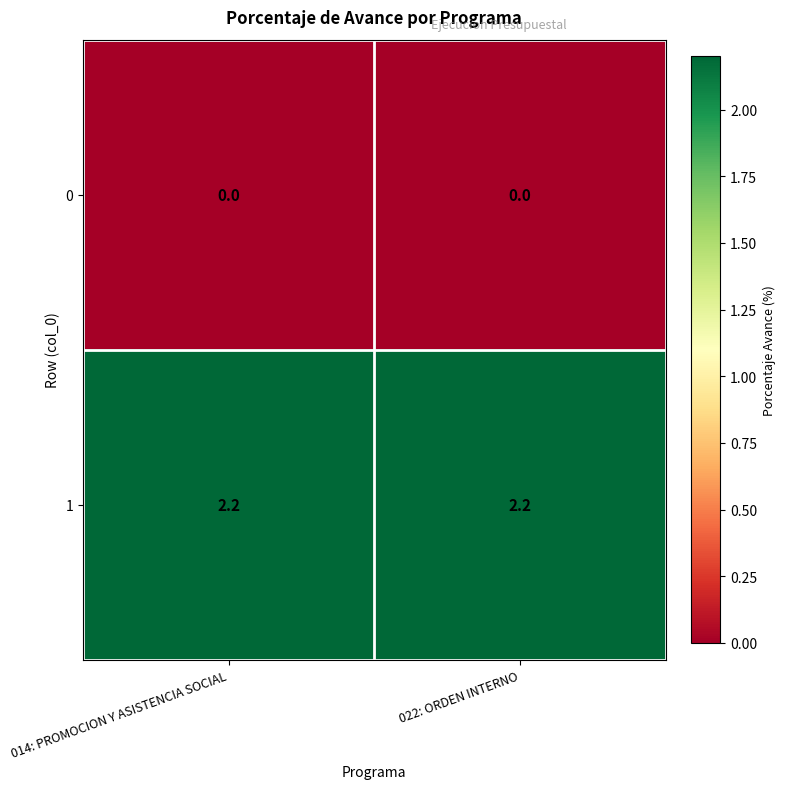

What is the difference between the highest and lowest values at 022: ORDEN INTERNO?

2.2